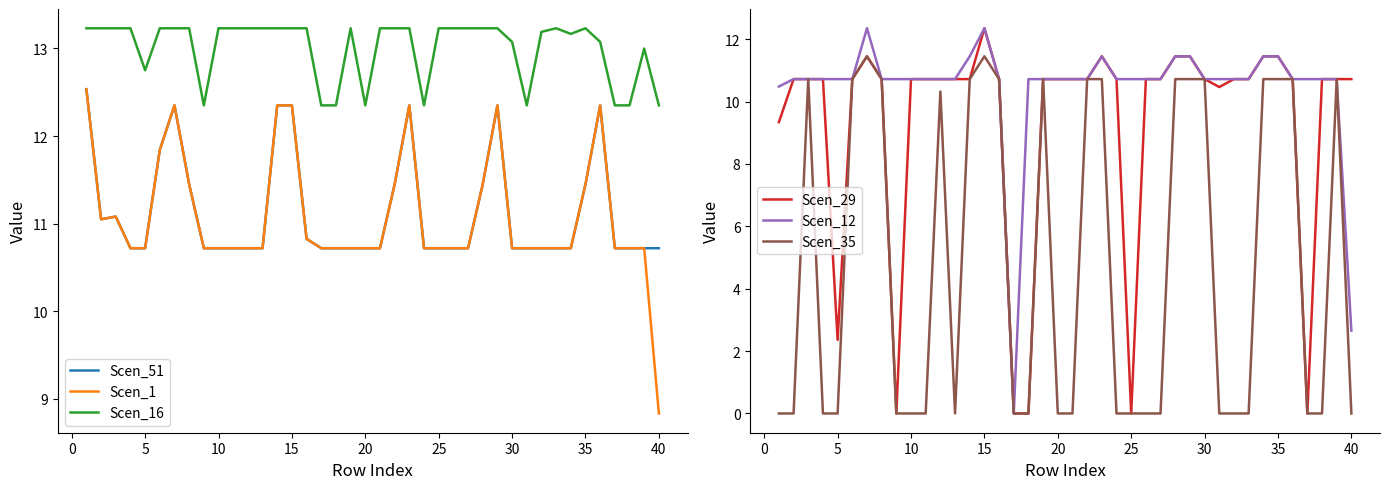

The Scen_16 series shows 13.1 at 30. True or false?

True